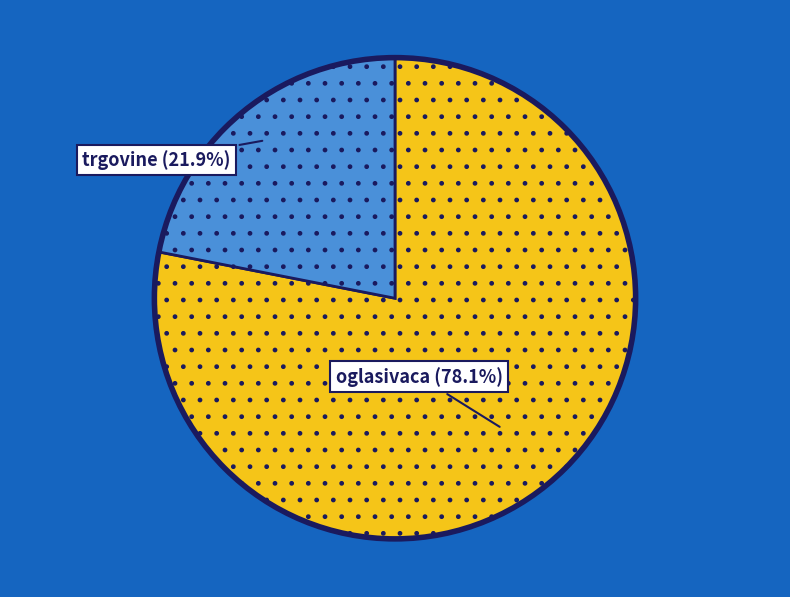

Is there a majority slice in this chart?

Yes